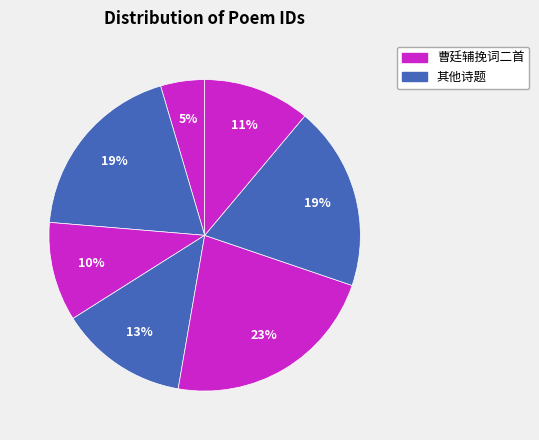

Is there a majority slice in this chart?

No